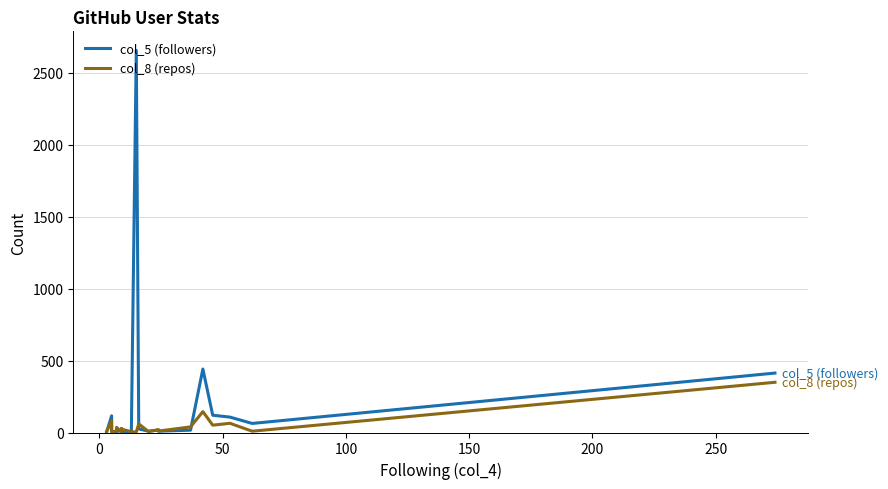

The col_8 (repos) series shows 9 at 14. True or false?

False